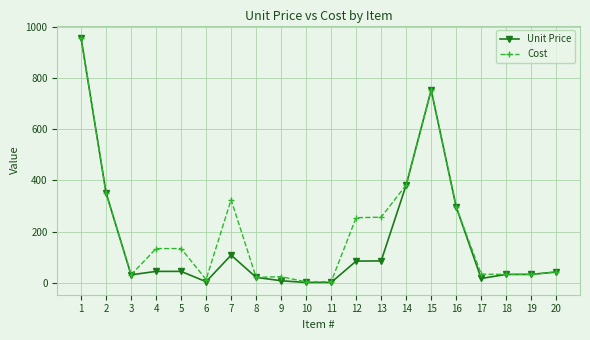

True or false: Unit Price has more than 0 interior local peaks.

True